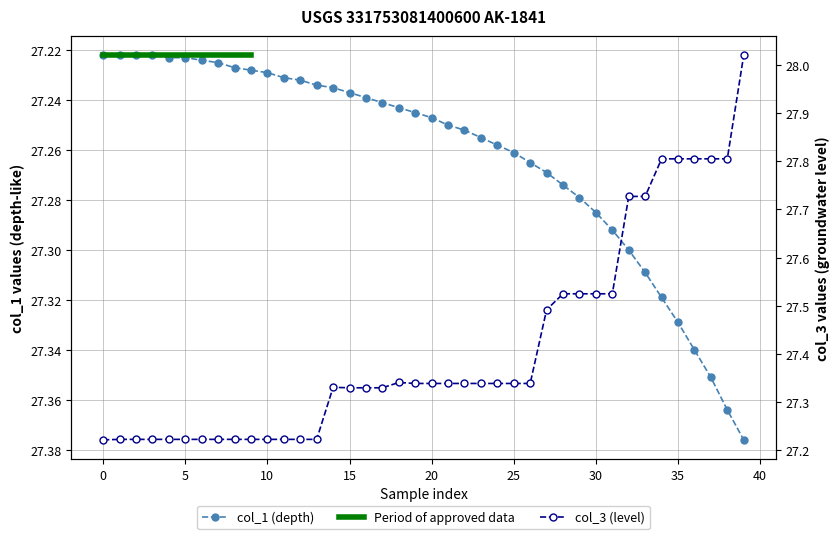

Reading right to left, transcribe all the data shown in this chart.

col_0: 27.4	27.4	27.4	27.3	27.3	27.3	27.3	27.3	27.3	27.3	27.3	27.3	27.3	27.3	27.3	27.3	27.3	27.3	27.2	27.2	27.2	27.2	27.2	27.2	27.2	27.2	27.2	27.2	27.2	27.2	27.2	27.2	27.2	27.2	27.2	27.2	27.2	27.2	27.2	27.2
col_3: 28.0	27.8	27.8	27.8	27.8	27.8	27.7	27.7	27.5	27.5	27.5	27.5	27.5	27.3	27.3	27.3	27.3	27.3	27.3	27.3	27.3	27.3	27.3	27.3	27.3	27.3	27.2	27.2	27.2	27.2	27.2	27.2	27.2	27.2	27.2	27.2	27.2	27.2	27.2	27.2